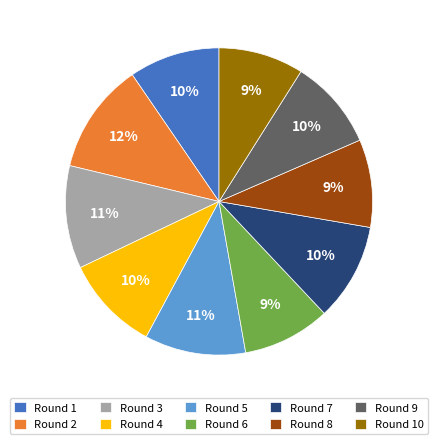

Which category has the biggest portion of the pie?

Round 2